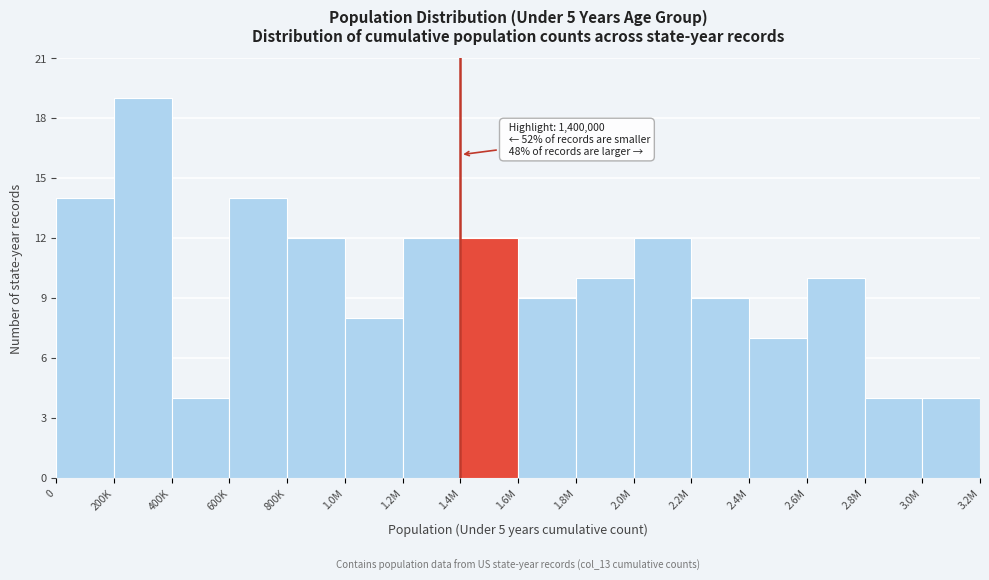

Reading left to right, extract all data points from this chart.

0=14	200K=19	400K=4	600K=14	800K=12	1.0M=8	1.2M=12	1.4M=12	1.6M=9	1.8M=10	2.0M=12	2.2M=9	2.4M=7	2.6M=10	2.8M=4	3.0M=4